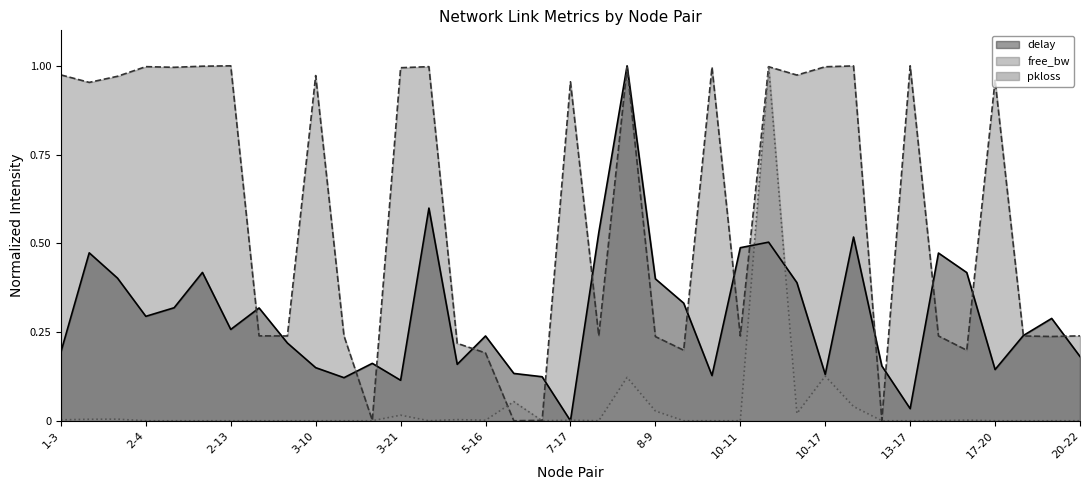

Where is the first local minimum for delay?

2-4